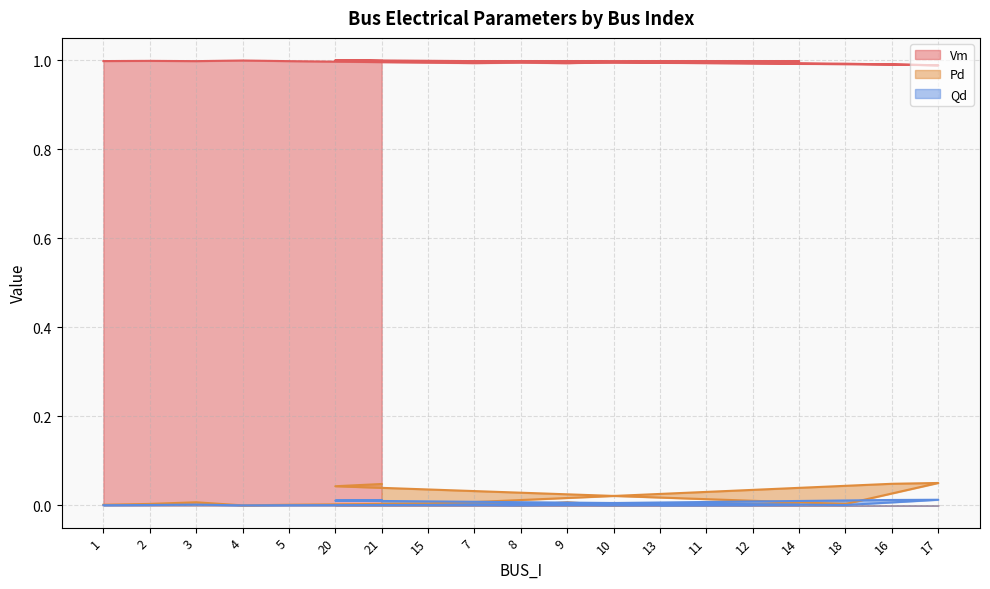

What are all the series names shown in the legend?

Vm, Pd, Qd